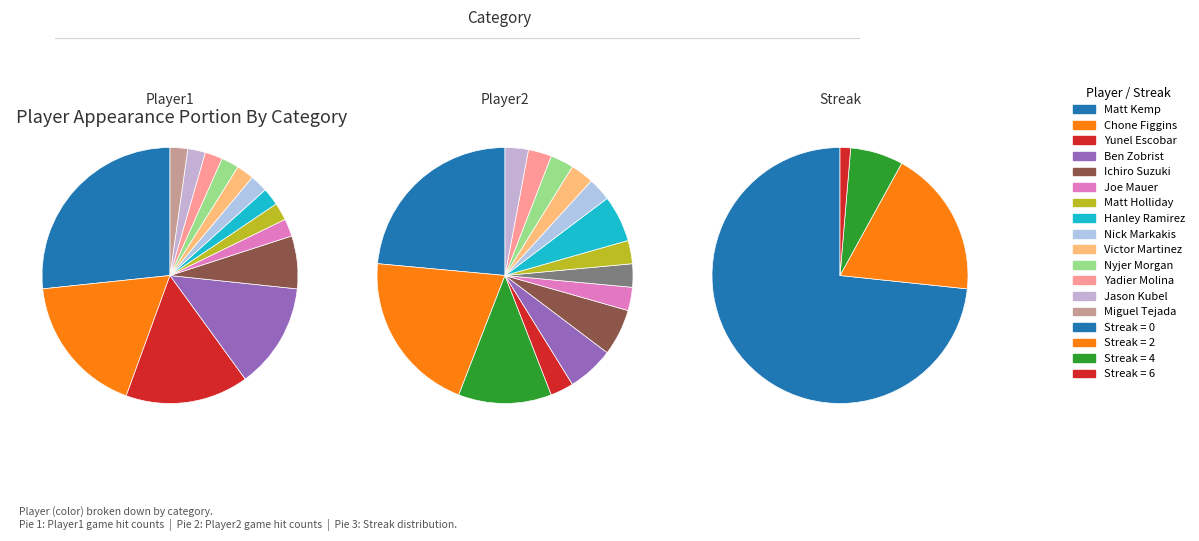

Between Nyjer Morgan and Yadier Molina, which is larger?

Nyjer Morgan